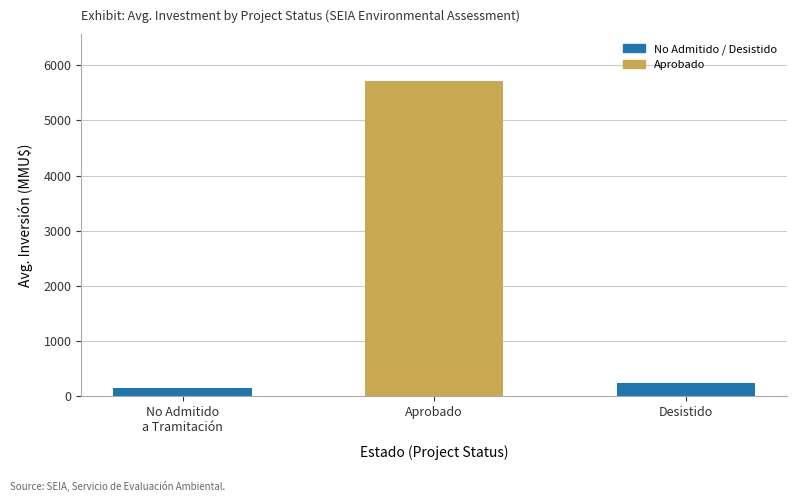

At which label does the data first exceed 250?

Aprobado